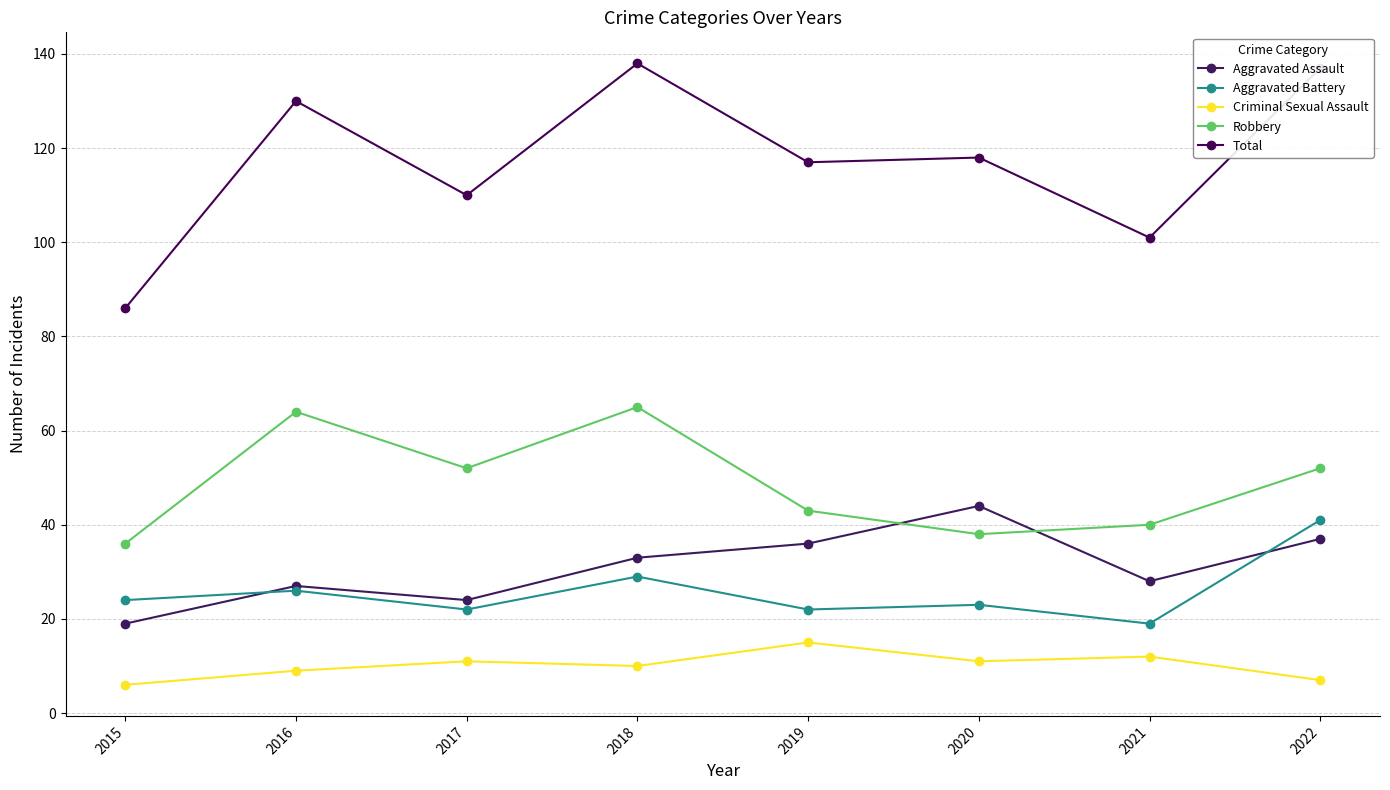

What is the highest value of the Criminal Sexual Assault series?

15